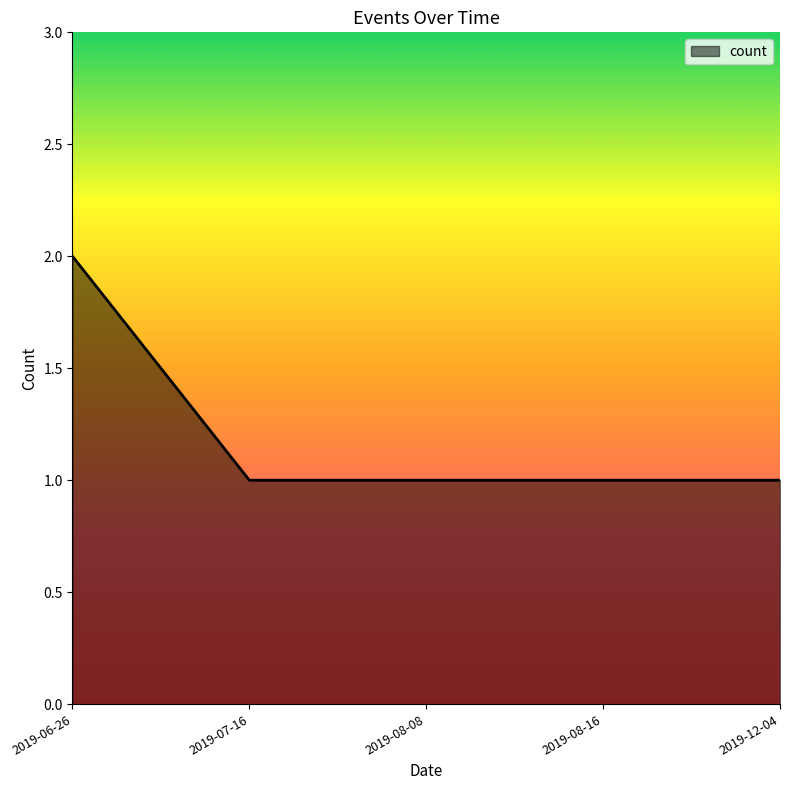

What is the difference between the maximum and minimum values?

1